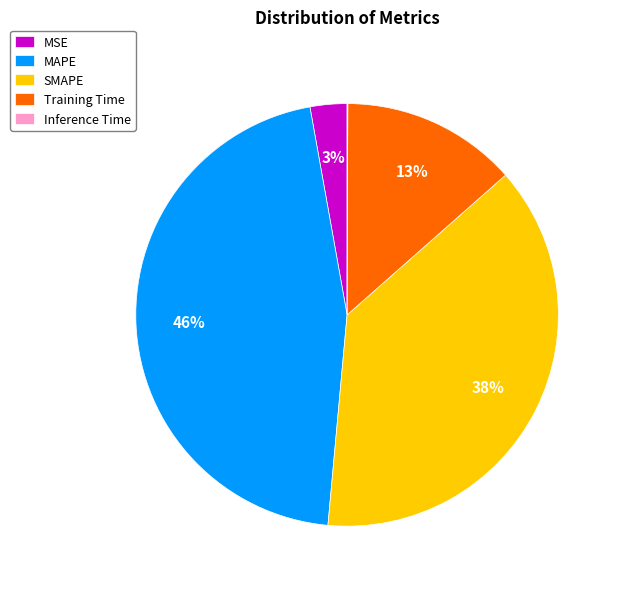

Is the sum of Training Time and SMAPE greater than half?

Yes